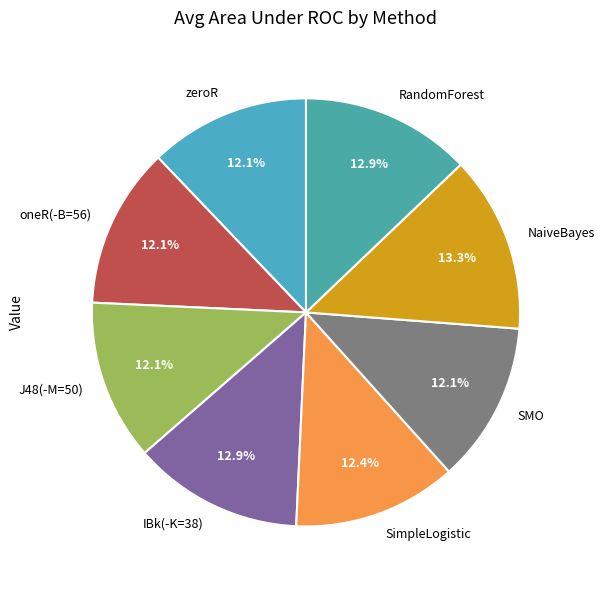

Is the sum of NaiveBayes and oneR(-B=56) greater than half?

No